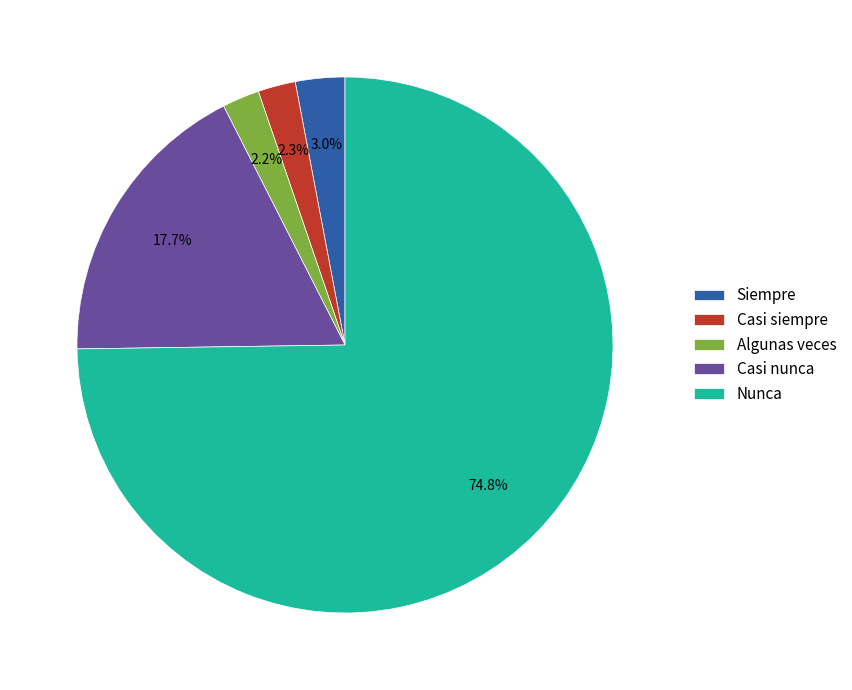

Is there any slice that represents more than half of the pie?

Yes